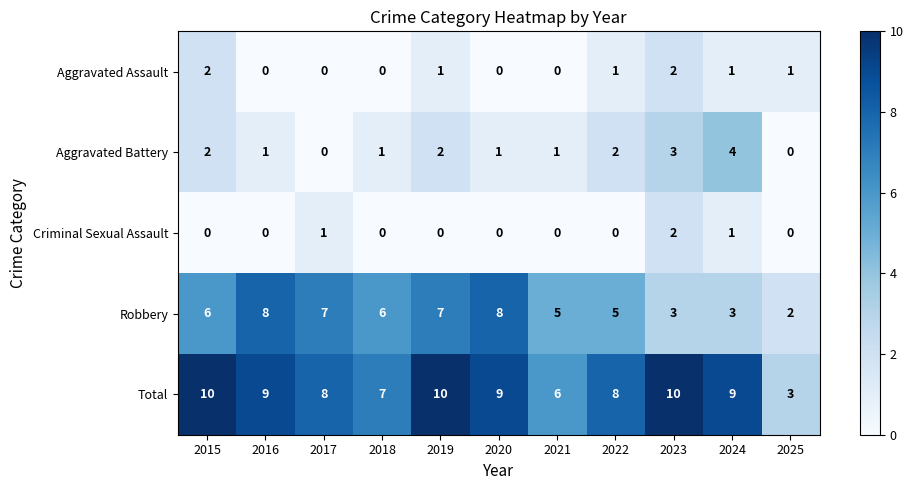

True or false: Aggravated Battery has a value of 2 at 2015.

True